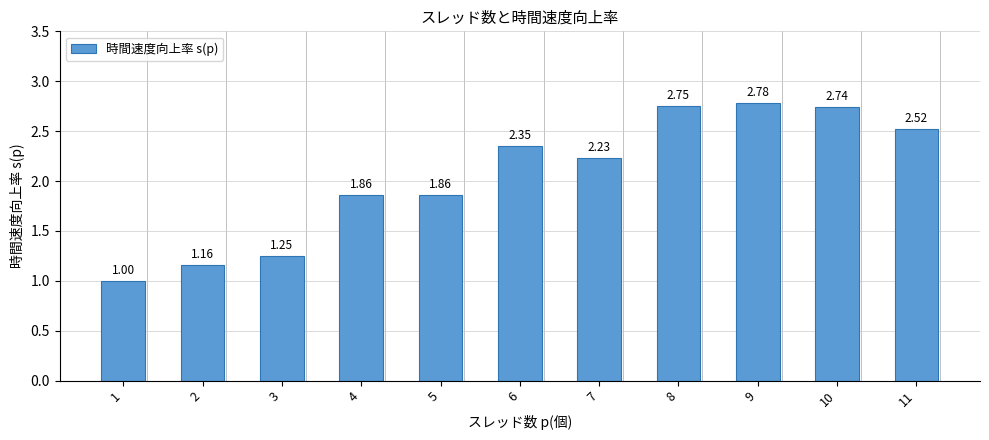

What is the difference between the maximum and second lowest values?

1.6